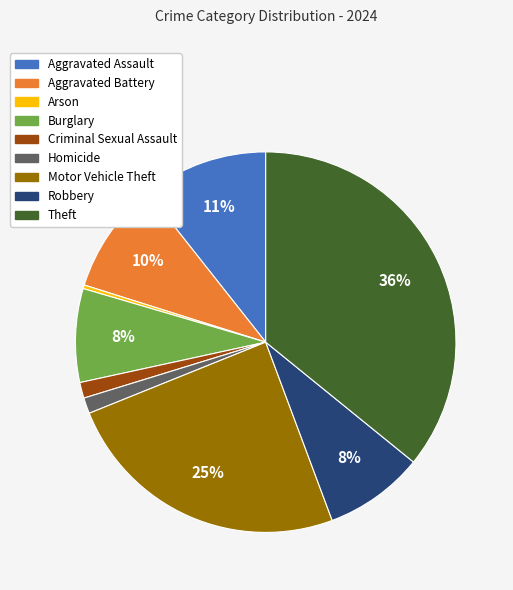

To the nearest percent, what portion does Aggravated Assault represent?

11%